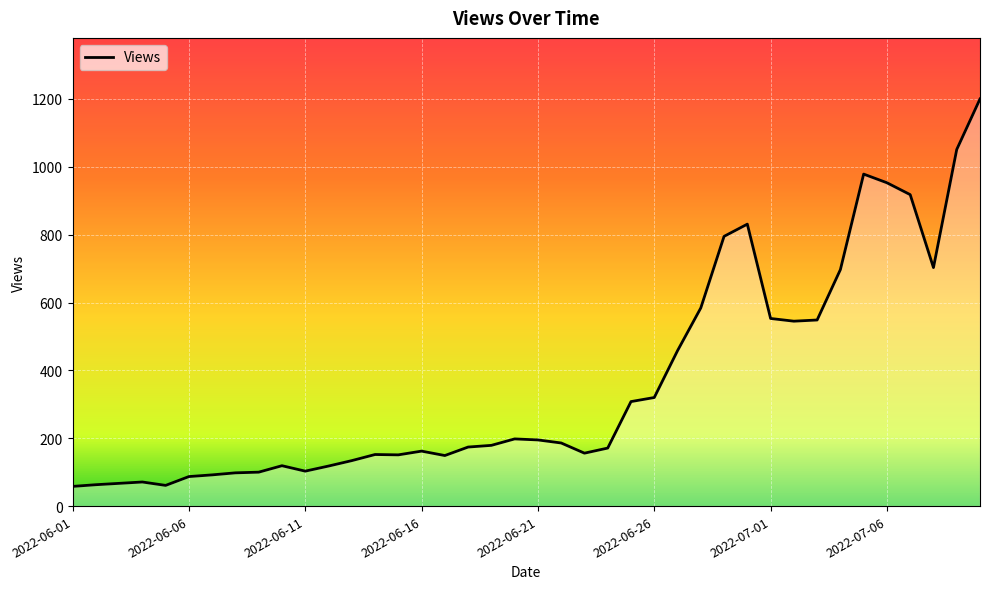

What is the difference between the maximum and minimum values?

1142.0